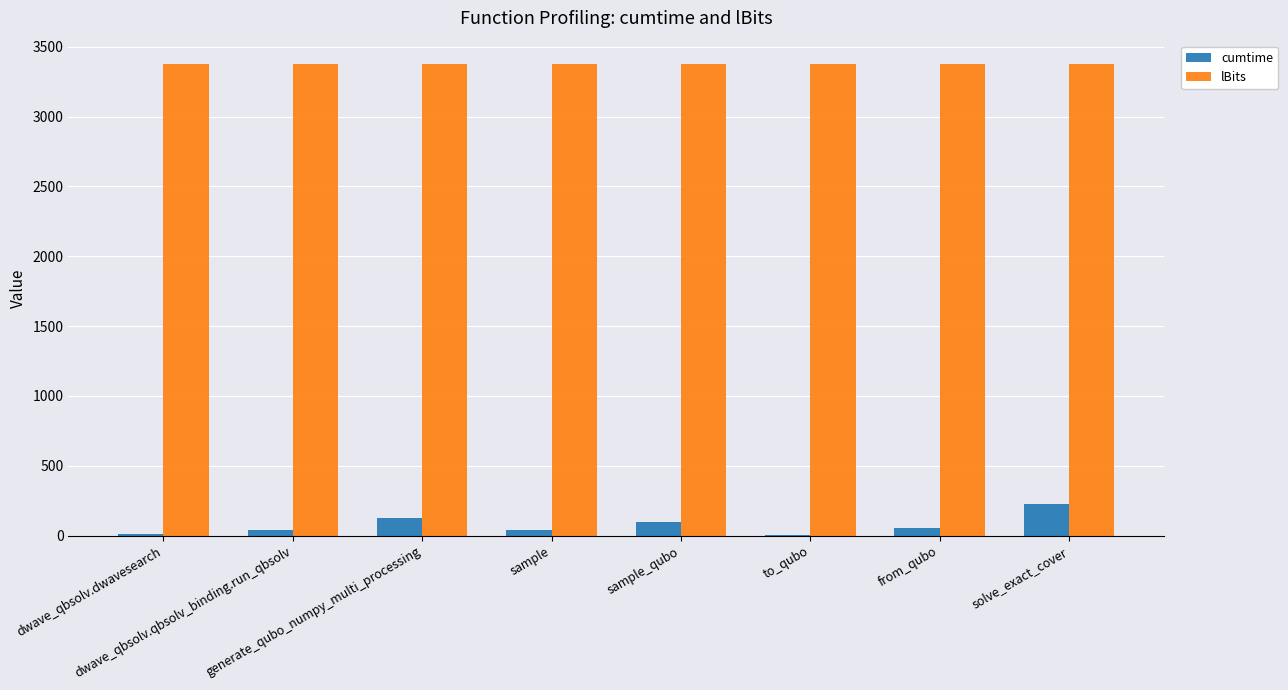

The lBits series shows 3375.0 at dwave_qbsolv.dwavesearch. True or false?

True